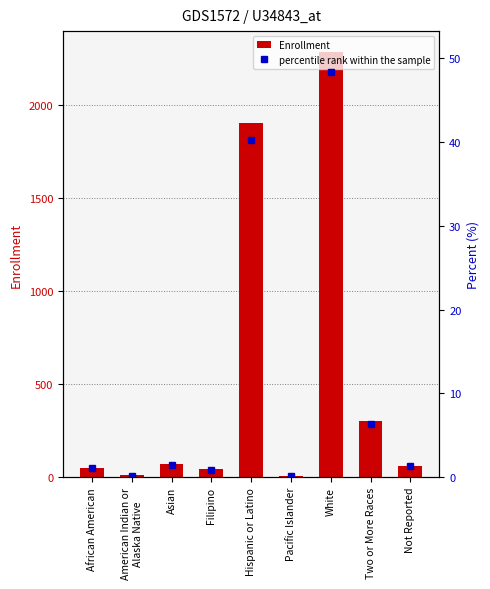

What is the sum of the percentile rank within the sample values at Hispanic or Latino and White?

88.5